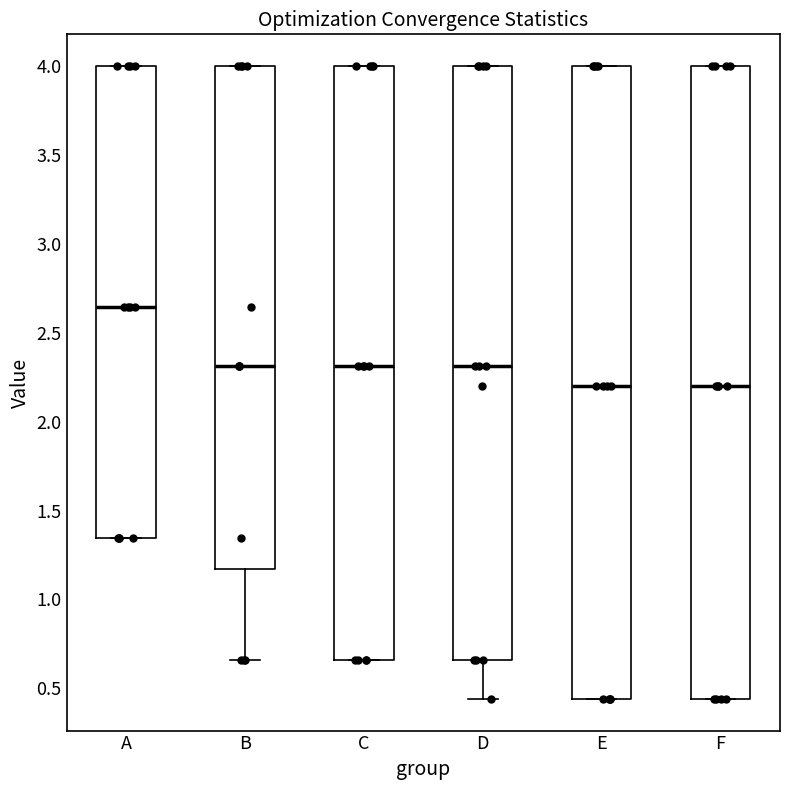

Reading left to right, transcribe this box plot: for each box, give where its median line is, the range the box spans, and where its two whiskers end, as read against the y-axis. The values are not printed on the chart, so give them approximately, as read against the axis.

A: median 2.65, box 1.35 to 4.00, whiskers 1.35 to 4.00
B: median 2.30, box 1.15 to 4.00, whiskers 0.65 to 4.00
C: median 2.30, box 0.65 to 4.00, whiskers 0.65 to 4.00
D: median 2.30, box 0.65 to 4.00, whiskers 0.45 to 4.00
E: median 2.20, box 0.45 to 4.00, whiskers 0.45 to 4.00
F: median 2.20, box 0.45 to 4.00, whiskers 0.45 to 4.00